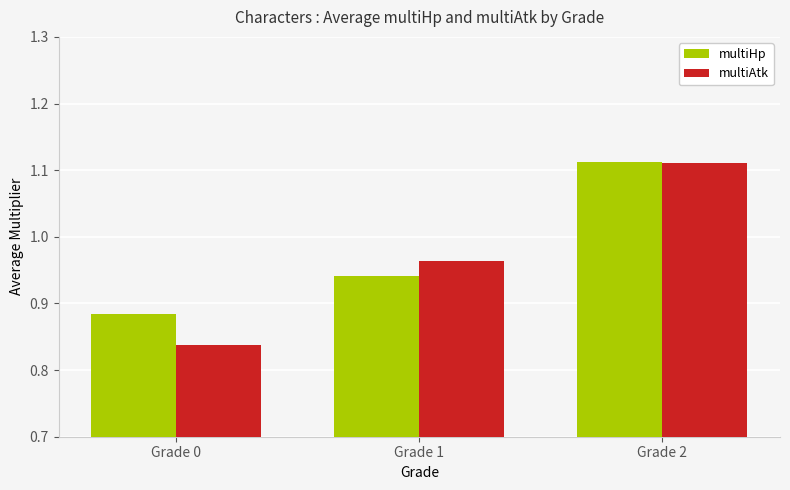

The value of multiAtk at Grade 2 is 1.7. True or false?

False